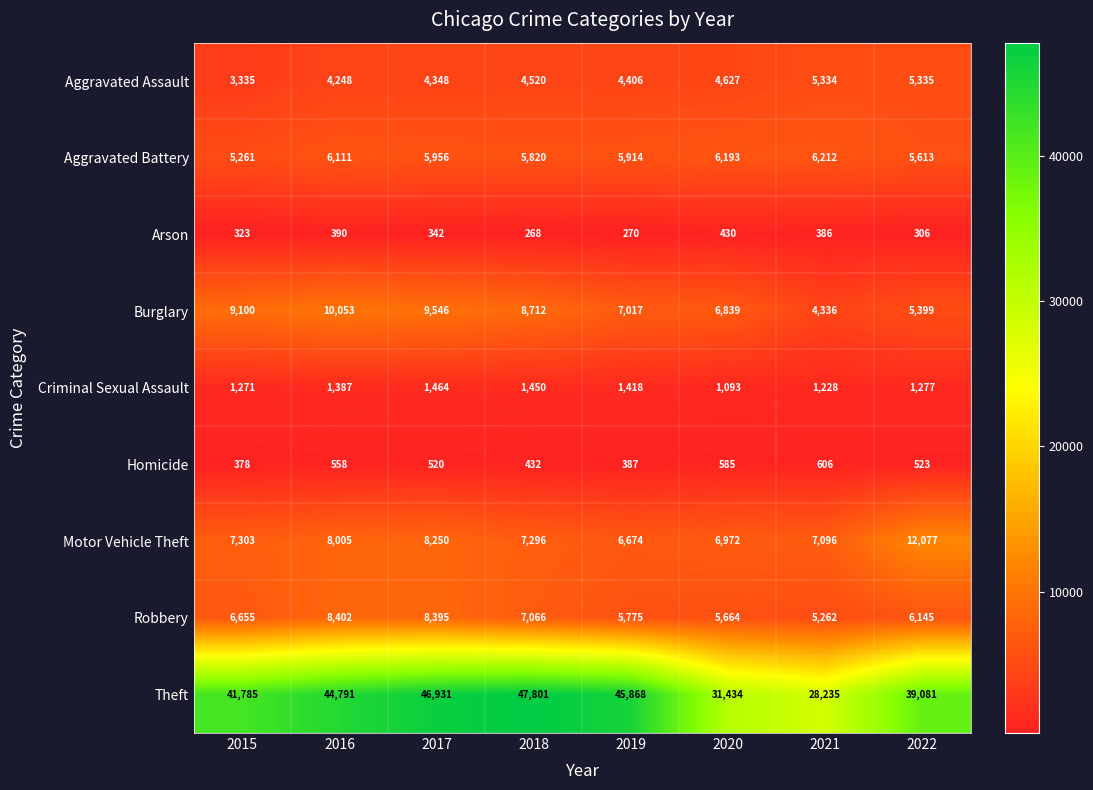

Where is Robbery nearest to the value 6832?

2015